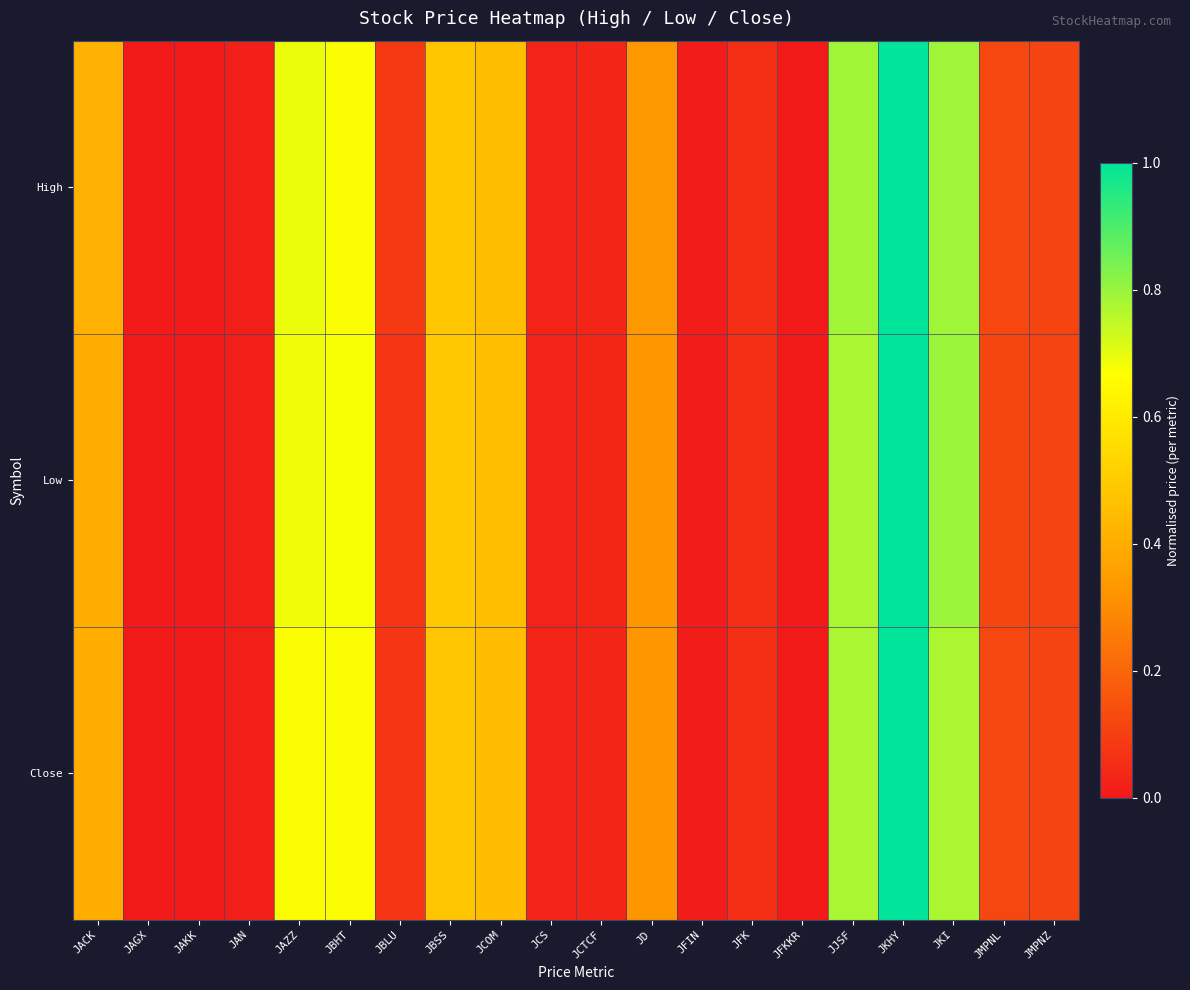

Reading left to right, list all the values displayed in this chart.

High: JACK=0.4	JAGX=0.0	JAKK=0.0	JAN=0.0	JAZZ=0.7	JBHT=0.7	JBLU=0.1	JBSS=0.5	JCOM=0.5	JCS=0.0	JCTCF=0.0	JD=0.3	JFIN=0.0	JFK=0.1	JFKKR=0.0	JJSF=0.8	JKHY=1.0	JKI=0.8	JMPNL=0.1	JMPNZ=0.1
Low: JACK=0.4	JAGX=0.0	JAKK=0.0	JAN=0.0	JAZZ=0.7	JBHT=0.7	JBLU=0.1	JBSS=0.5	JCOM=0.5	JCS=0.0	JCTCF=0.0	JD=0.3	JFIN=0.0	JFK=0.1	JFKKR=0.0	JJSF=0.8	JKHY=1.0	JKI=0.8	JMPNL=0.1	JMPNZ=0.1
Close: JACK=0.4	JAGX=0.0	JAKK=0.0	JAN=0.0	JAZZ=0.7	JBHT=0.7	JBLU=0.1	JBSS=0.5	JCOM=0.4	JCS=0.0	JCTCF=0.0	JD=0.3	JFIN=0.0	JFK=0.1	JFKKR=0.0	JJSF=0.8	JKHY=1.0	JKI=0.8	JMPNL=0.1	JMPNZ=0.1